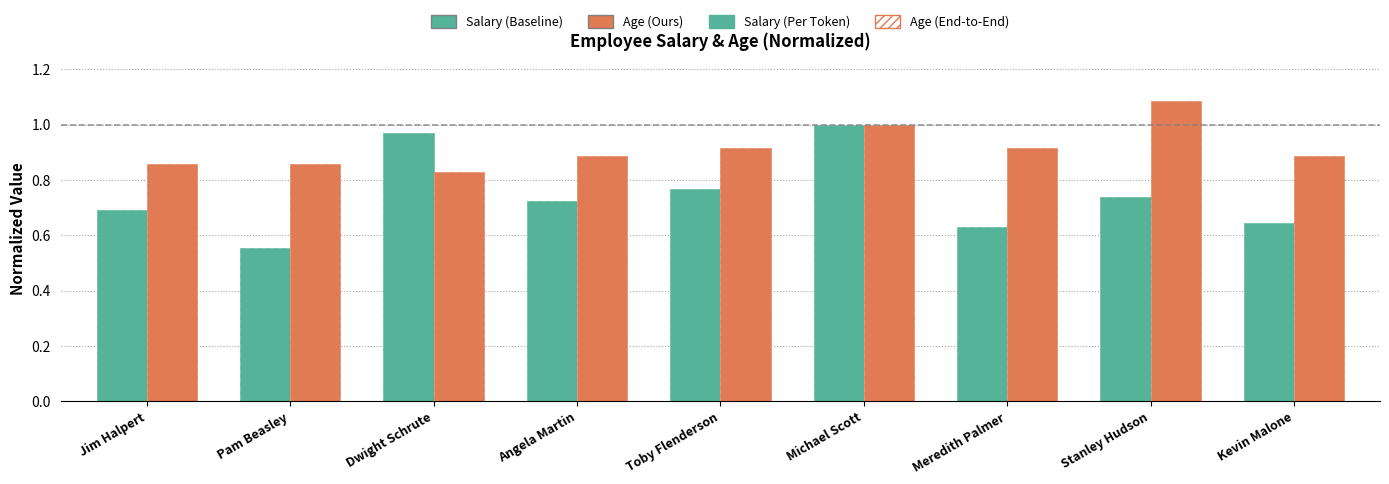

Reading left to right, extract all data points from this chart.

Salary (Baseline): Jim Halpert=0.7	Pam Beasley=0.6	Dwight Schrute=1.0	Angela Martin=0.7	Toby Flenderson=0.8	Michael Scott=1.0	Meredith Palmer=0.6	Stanley Hudson=0.7	Kevin Malone=0.6
Salary (Per Token): Jim Halpert=0.7	Pam Beasley=0.6	Dwight Schrute=1.0	Angela Martin=0.7	Toby Flenderson=0.8	Michael Scott=1.0	Meredith Palmer=0.6	Stanley Hudson=0.7	Kevin Malone=0.6
Age (Ours): Jim Halpert=0.9	Pam Beasley=0.9	Dwight Schrute=0.8	Angela Martin=0.9	Toby Flenderson=0.9	Michael Scott=1.0	Meredith Palmer=0.9	Stanley Hudson=1.1	Kevin Malone=0.9
Age (End-to-End): Jim Halpert=0.9	Pam Beasley=0.9	Dwight Schrute=0.8	Angela Martin=0.9	Toby Flenderson=0.9	Michael Scott=1.0	Meredith Palmer=0.9	Stanley Hudson=1.1	Kevin Malone=0.9